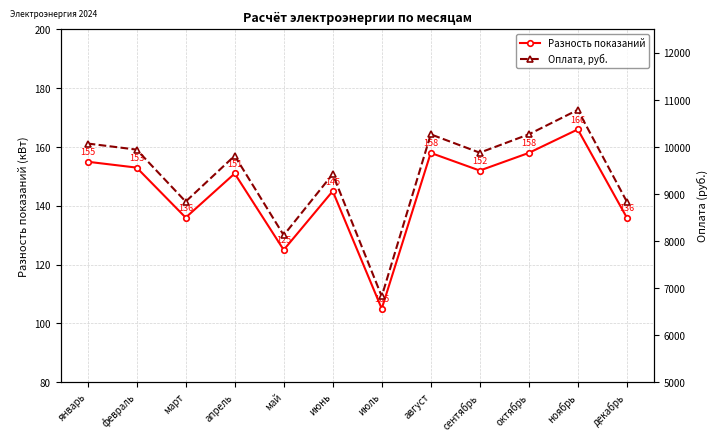

At which label is Разность показаний closest to 135?

март